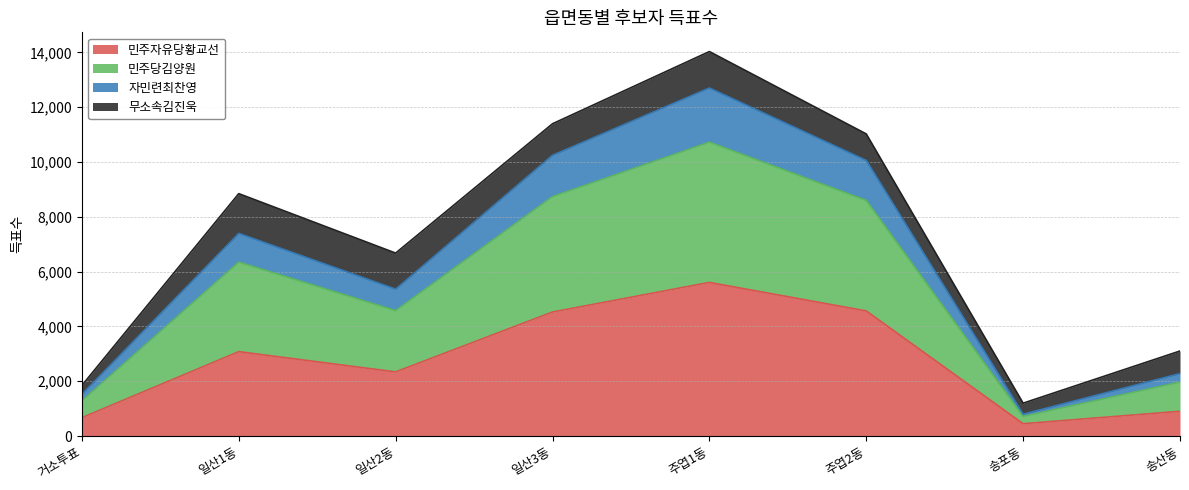

What is the lowest value of the 민주자유당황교선 series?

449